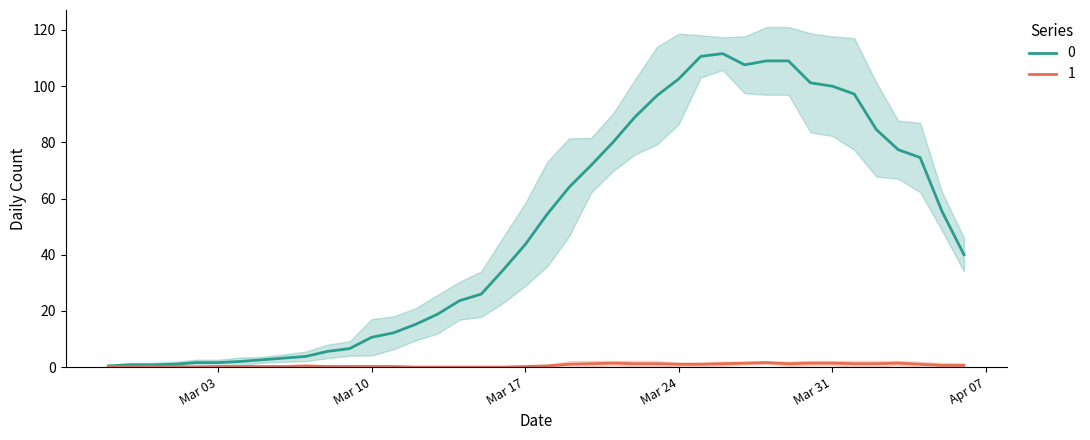

What is the value of the 0 point at the 6th from the left?

2